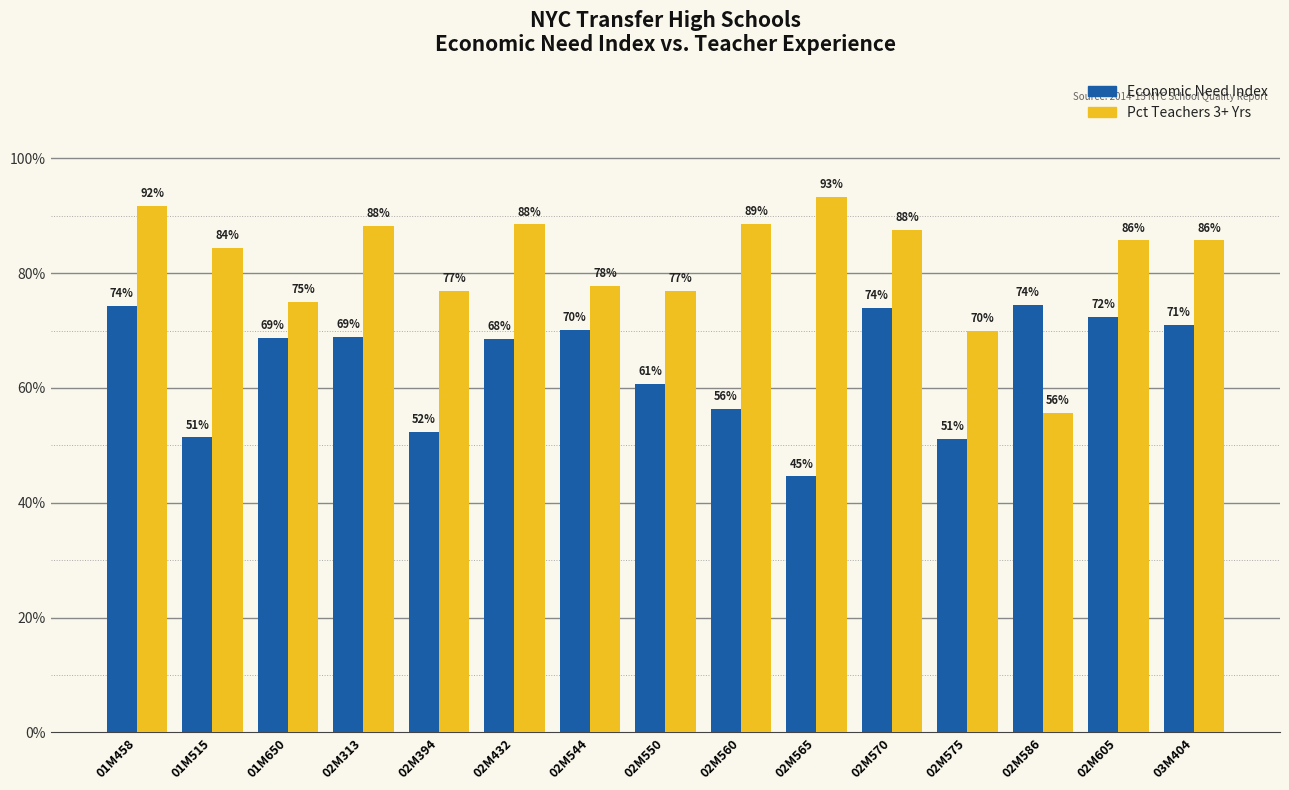

Which series changed the most between 01M515 and 02M605?

Economic Need Index